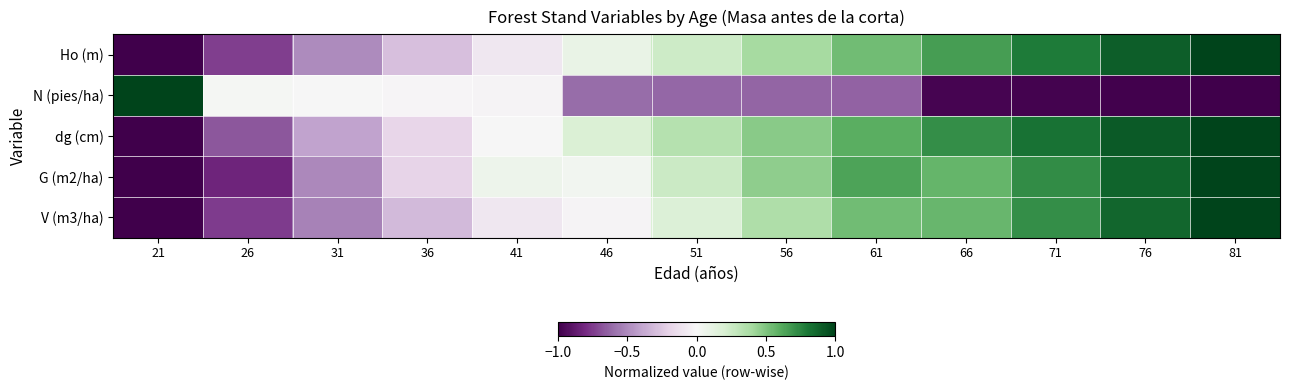

Which series changed the most between 51 and 81?

V (m3/ha)